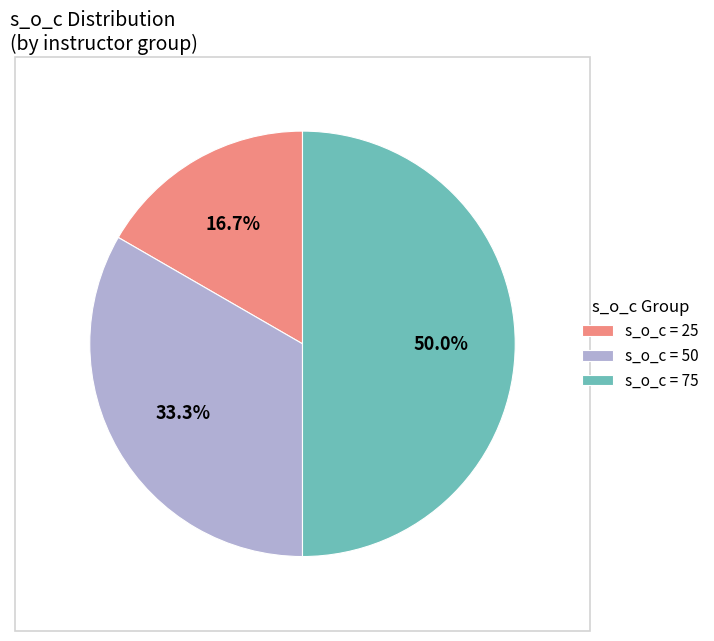

Between s_o_c = 50 and s_o_c = 25, which is larger?

s_o_c = 50